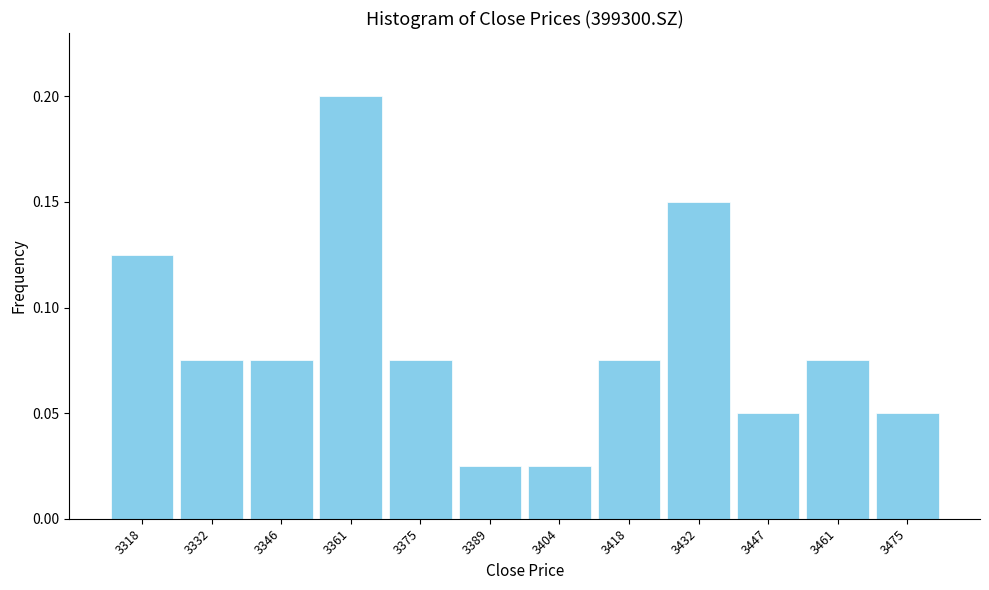

Between 3432 and 3418, which is larger?

3432